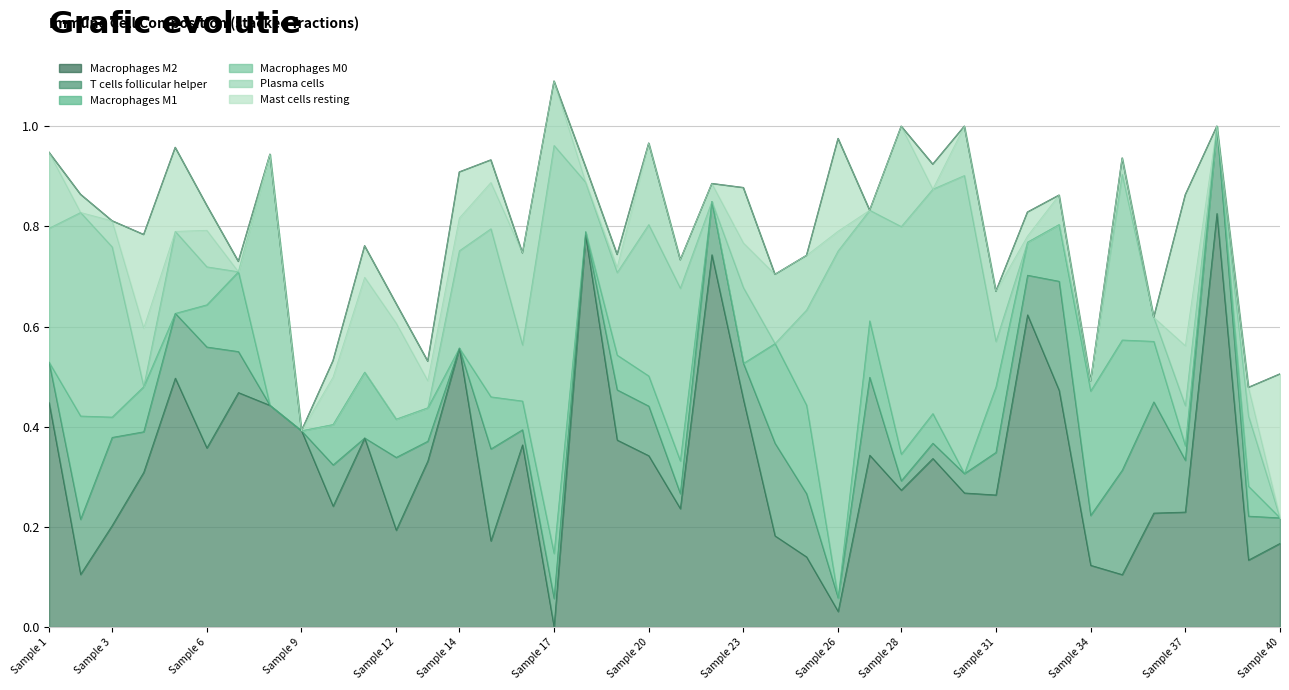

Is it true that Mast cells resting equals 0.0 at 9?

True